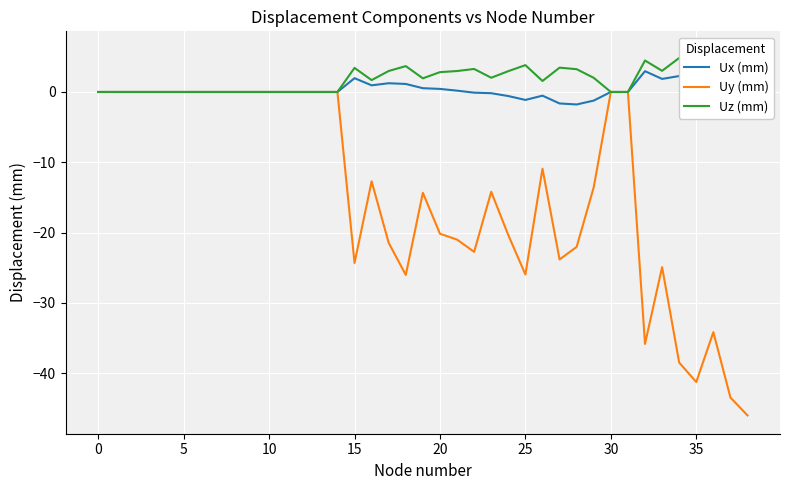

True or false: Uy (mm) has a value of -24.3 at 15.

True